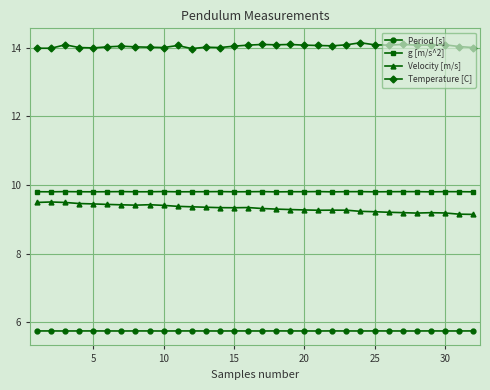

True or false: Temperature [C] and g [m/s^2] intersect in this chart.

False